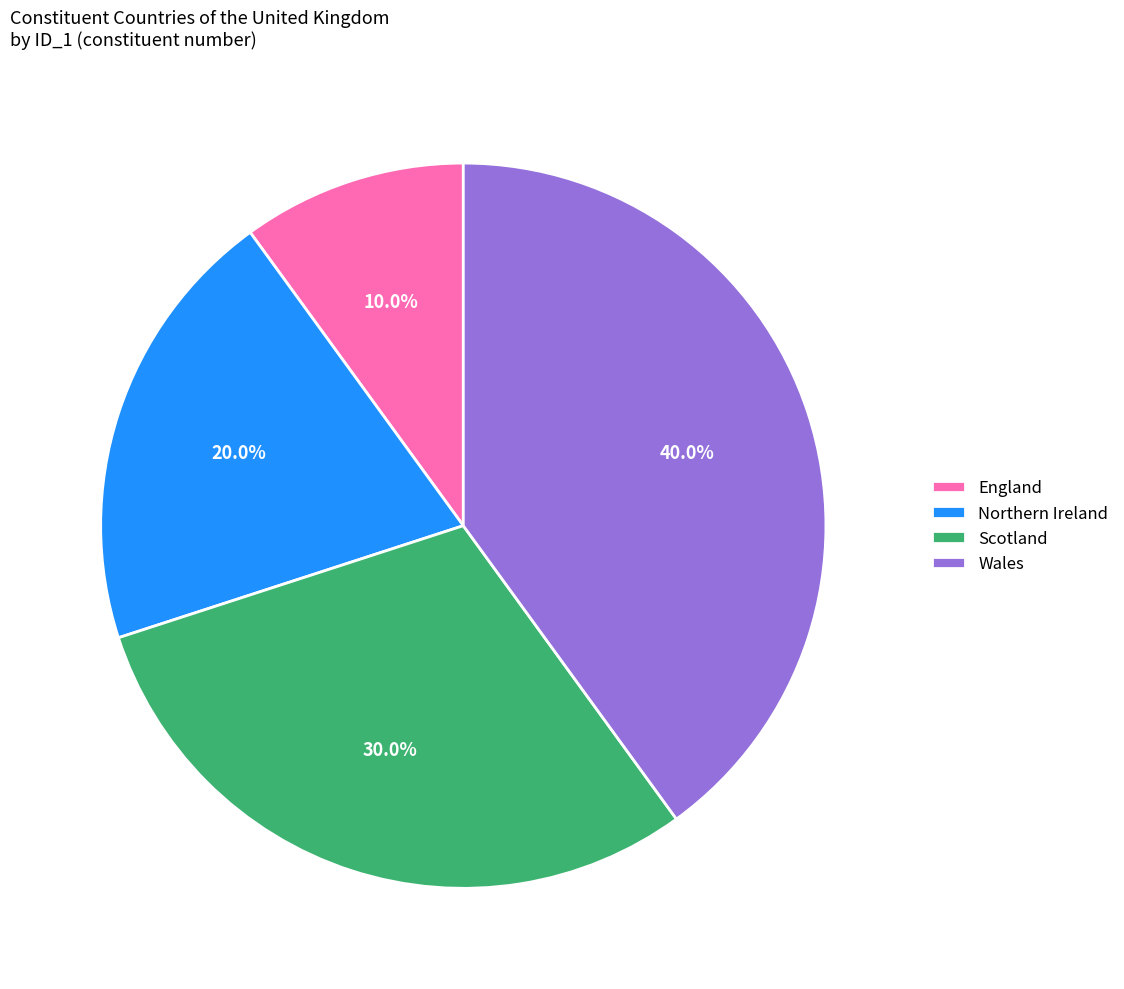

Is there any slice that represents more than half of the pie?

No